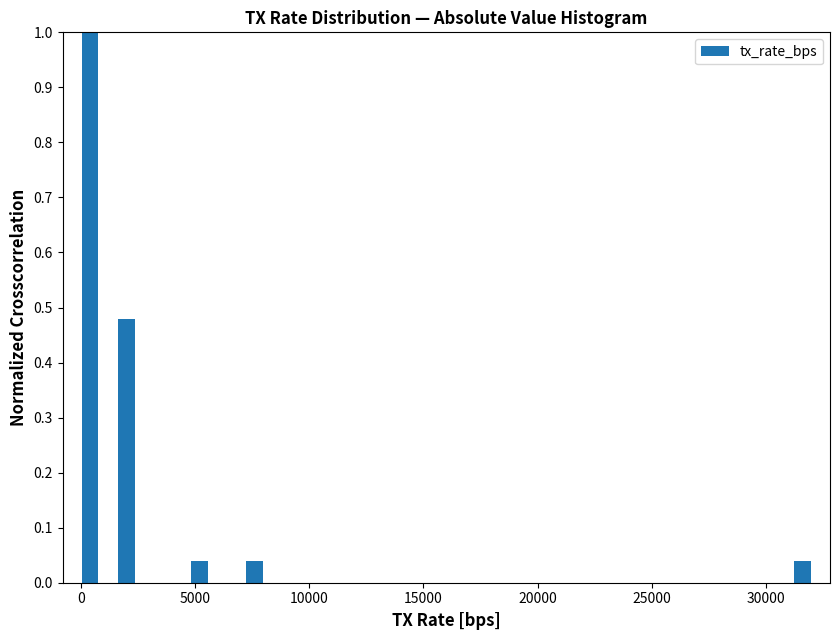

Read against the x-axis, roughly where is the centre of the tallest bar?

500